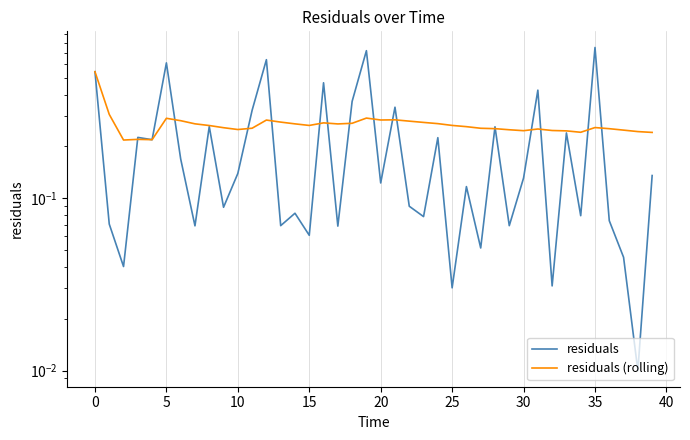

Which series has the widest spread of values?

residuals